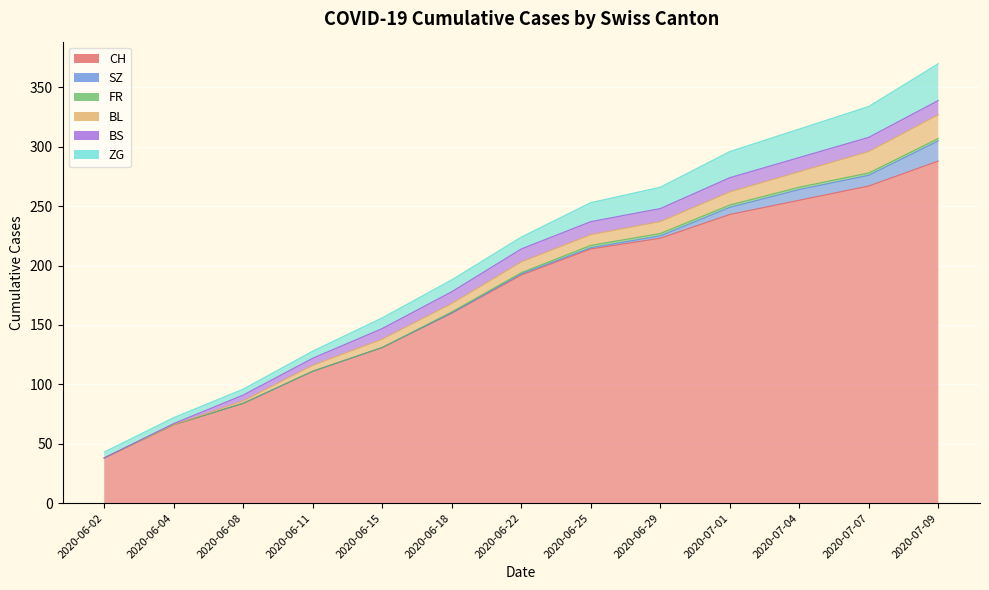

How many values in the BL series are below 9?

6